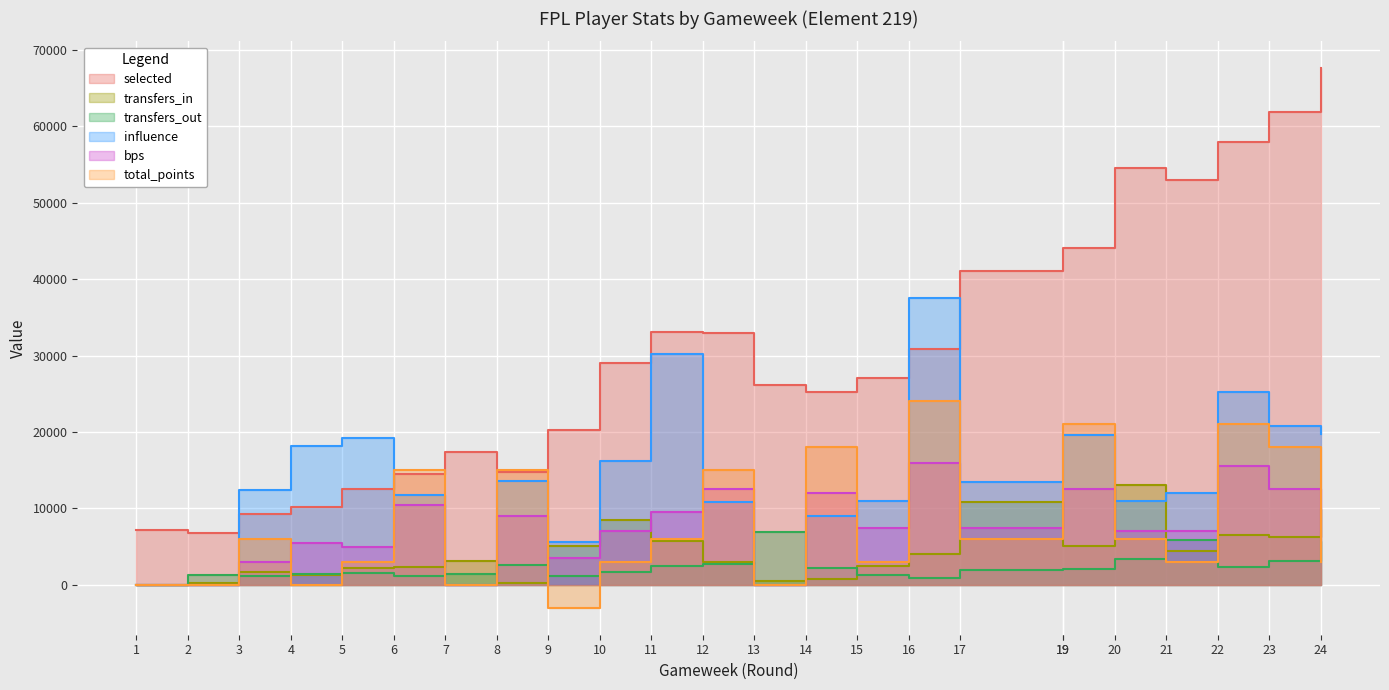

Where is transfers_out nearest to the value 3454?

20